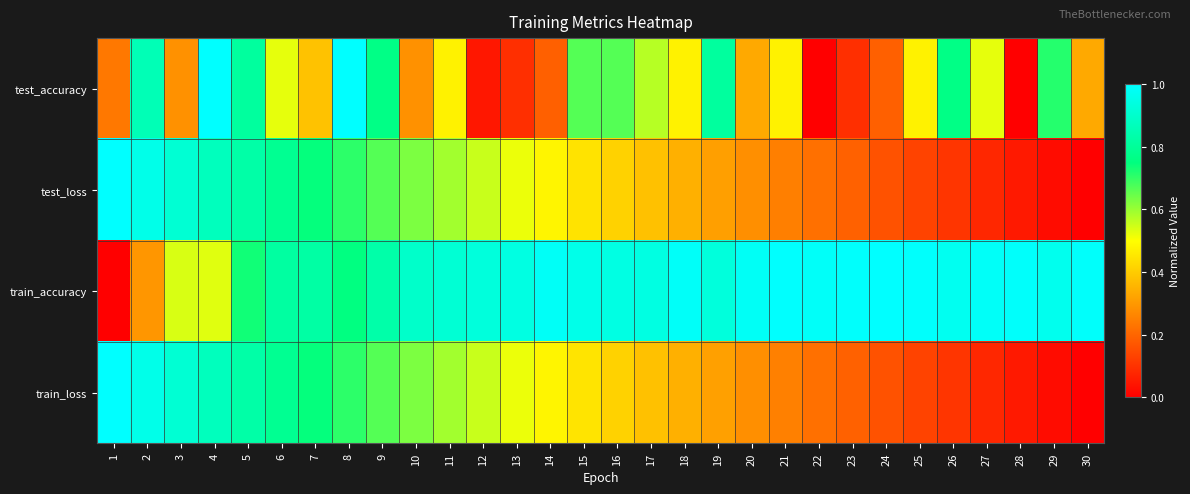

Count the number of data series in this chart.

4